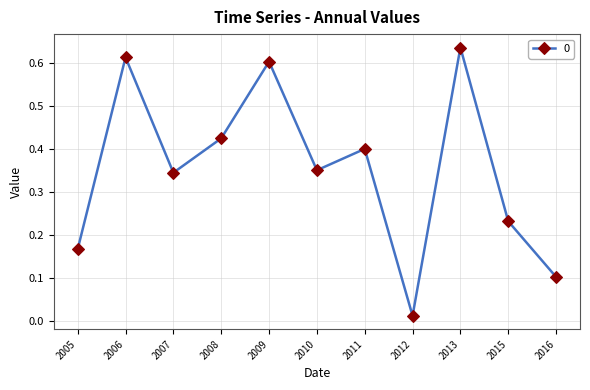

At which category does the data reach its first local valley?

2007